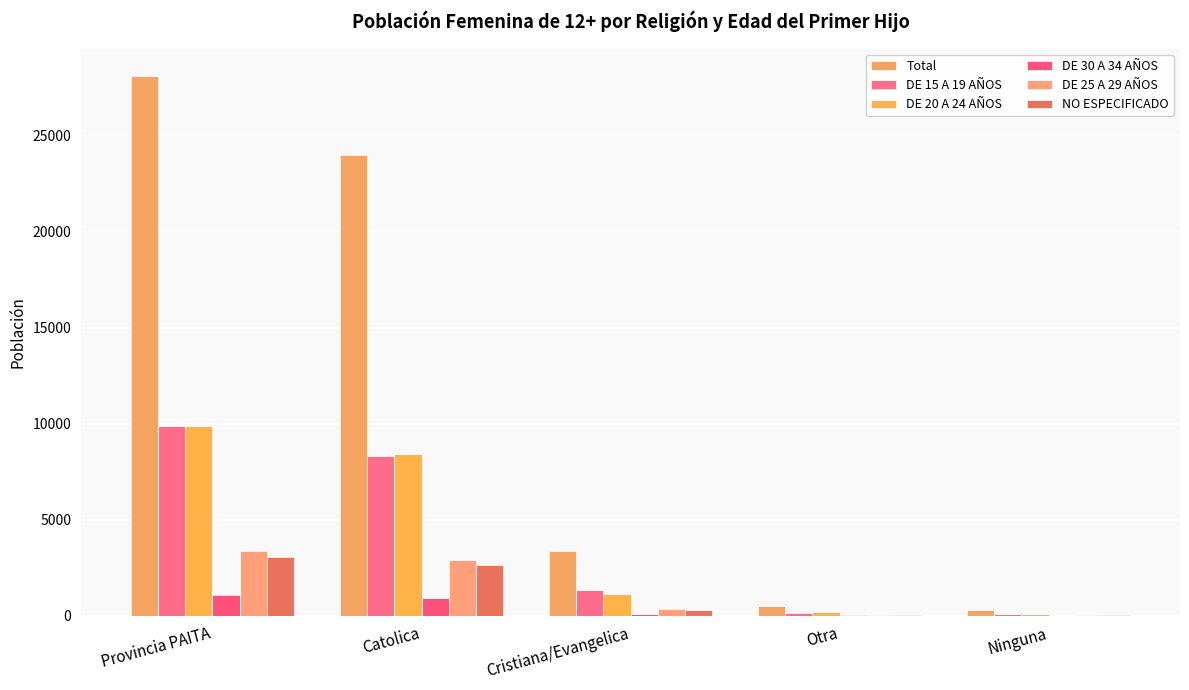

What is the smallest value displayed?

11